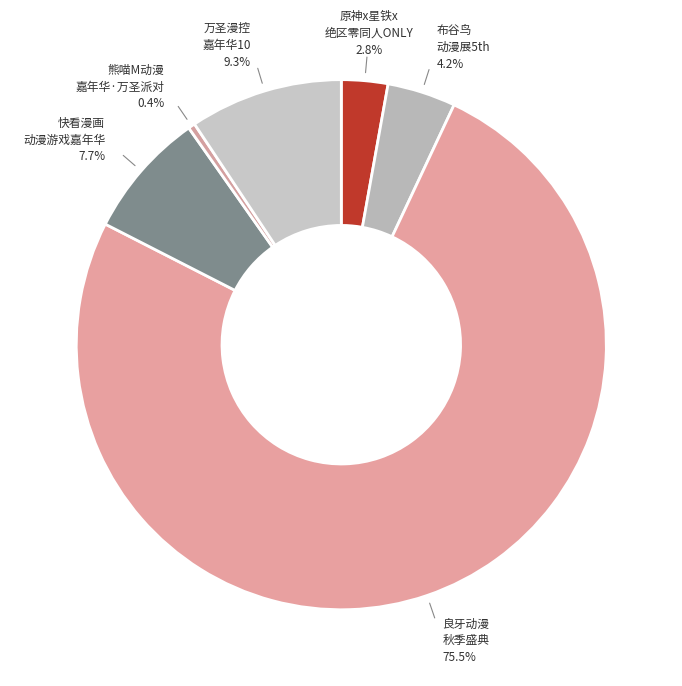

How many segments does this pie chart have?

6